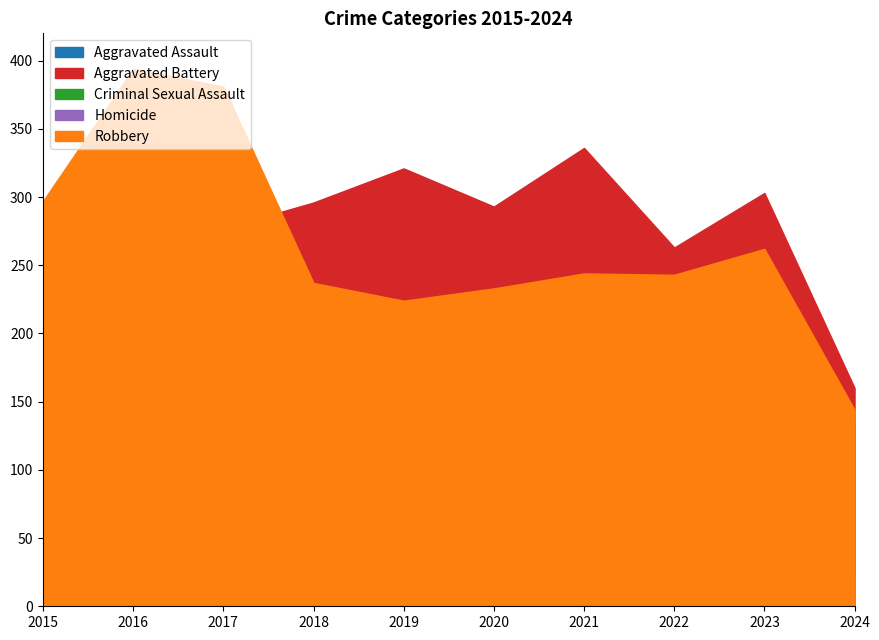

Reading right to left, transcribe all the data shown in this chart.

Aggravated Assault: 131	273	239	292	242	197	206	207	154	160
Aggravated Battery: 160	303	263	336	293	321	296	277	288	246
Criminal Sexual Assault: 24	33	42	32	36	51	40	47	43	34
Homicide: 24	31	23	37	24	27	15	24	29	17
Robbery: 144	262	243	244	233	224	237	381	394	297